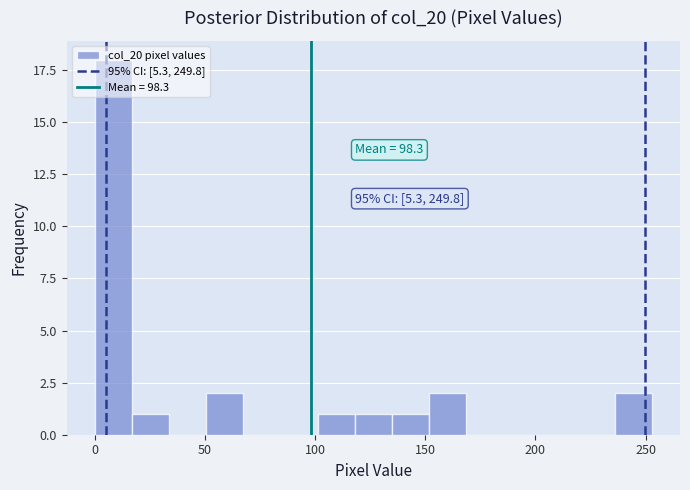

Read against the x-axis, roughly where is the centre of the tallest bar?

10